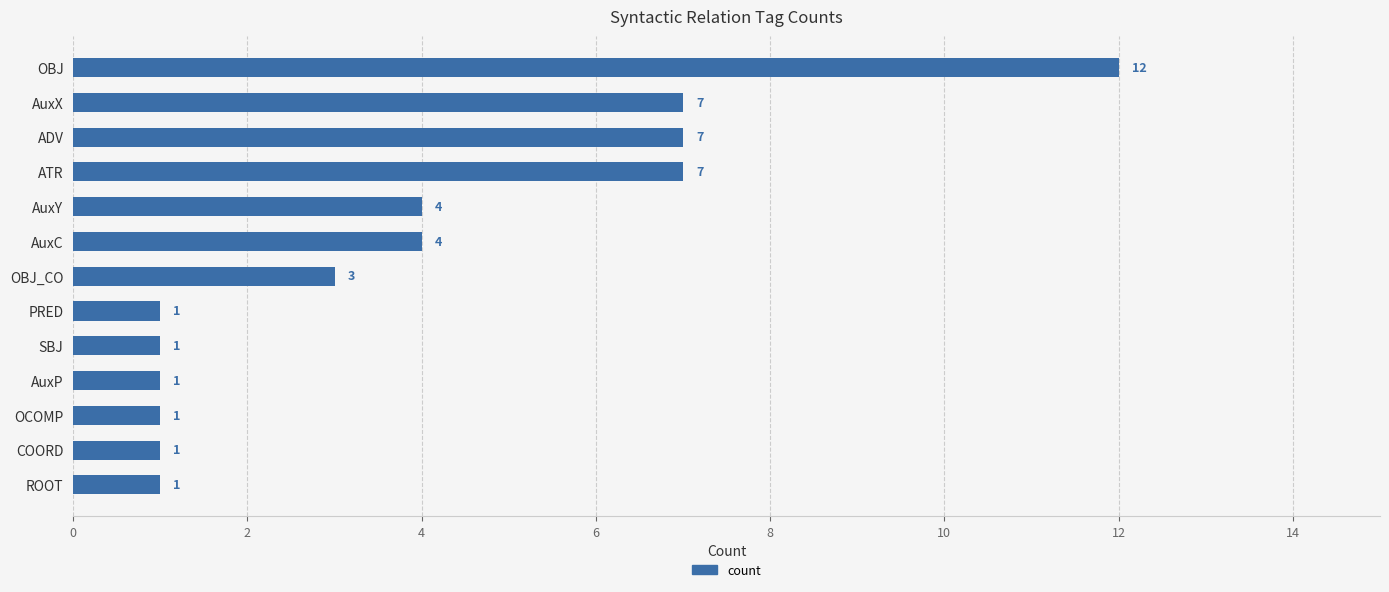

What position from the bottom is OBJ?

13